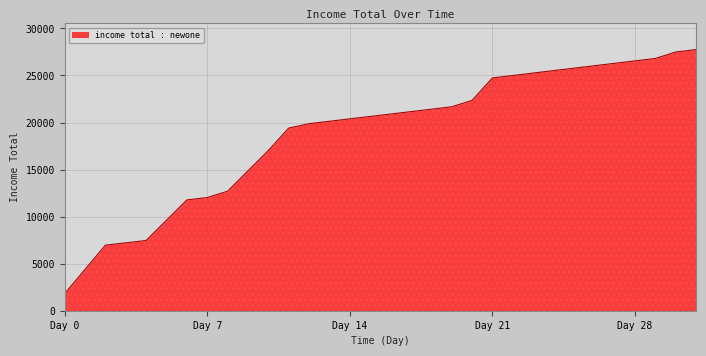

What is the greatest value displayed?

27752.0